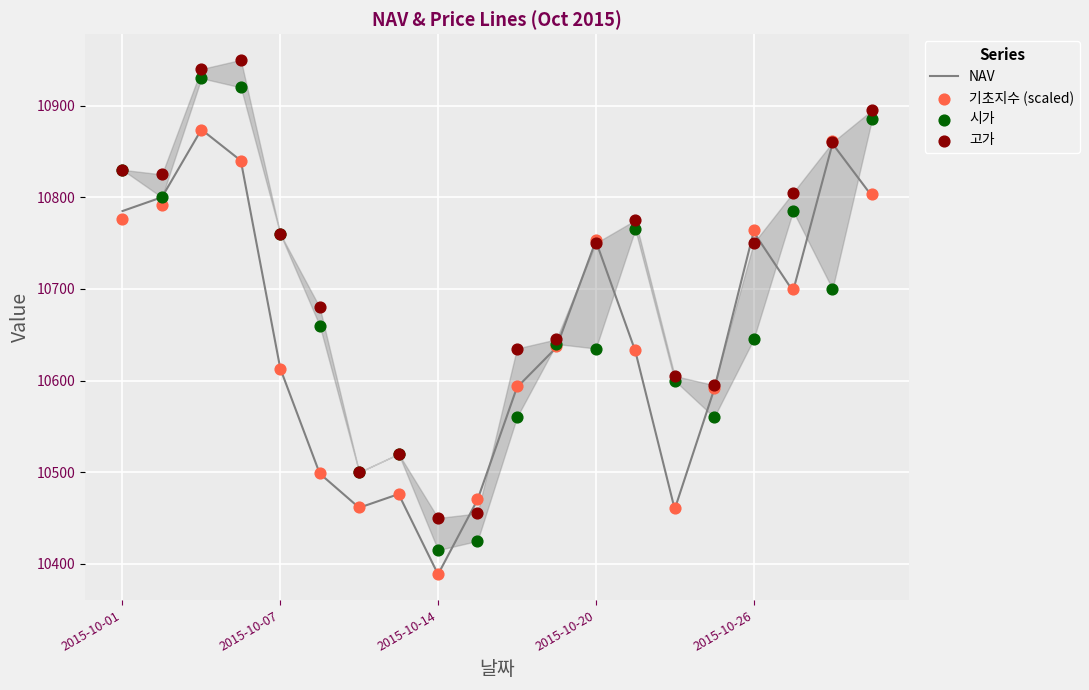

Which series reaches the maximum Y coordinate?

고가